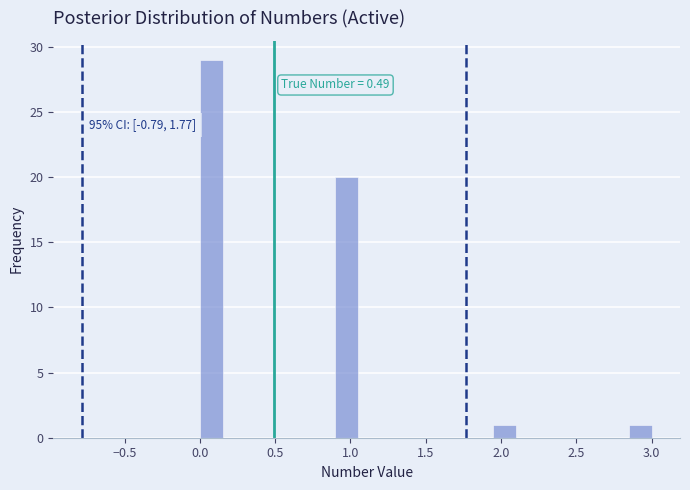

Read against the x-axis, roughly where is the centre of the tallest bar?

0.10